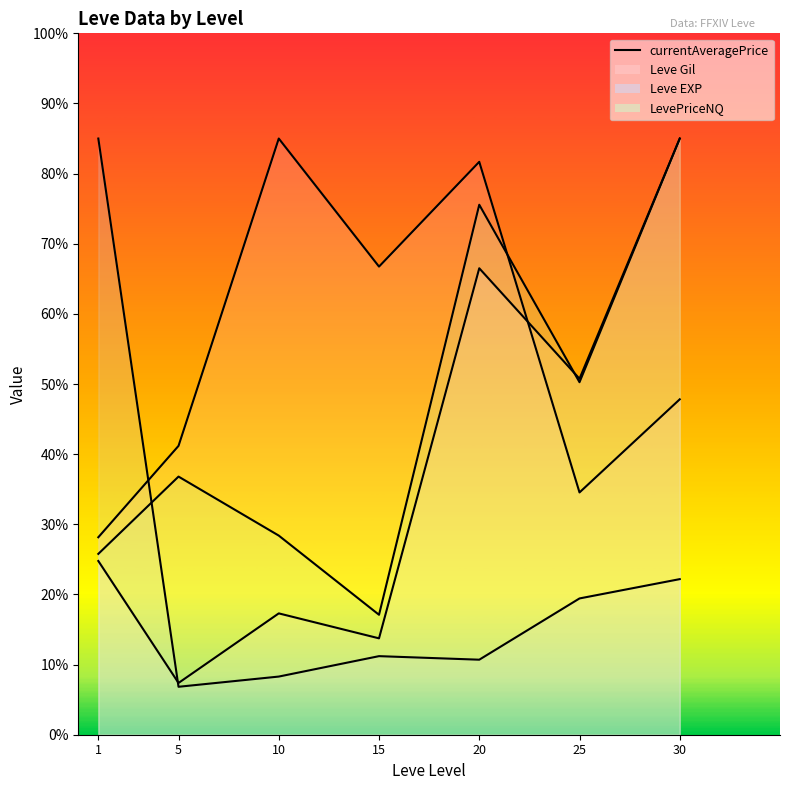

What is the value of the 5th point from the left?

81.7